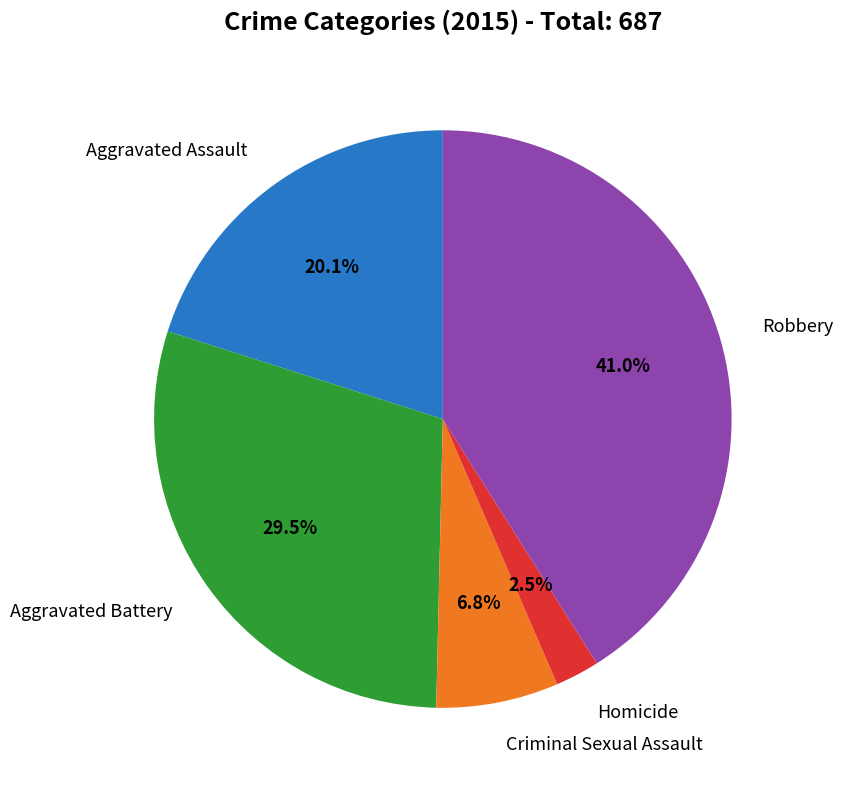

Count the number of slices in the pie.

5